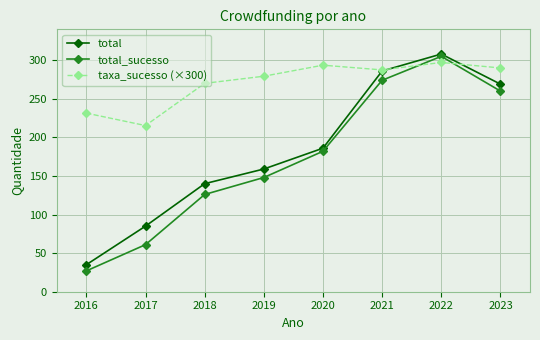

At which category does the chart reach its peak across all series?

2022